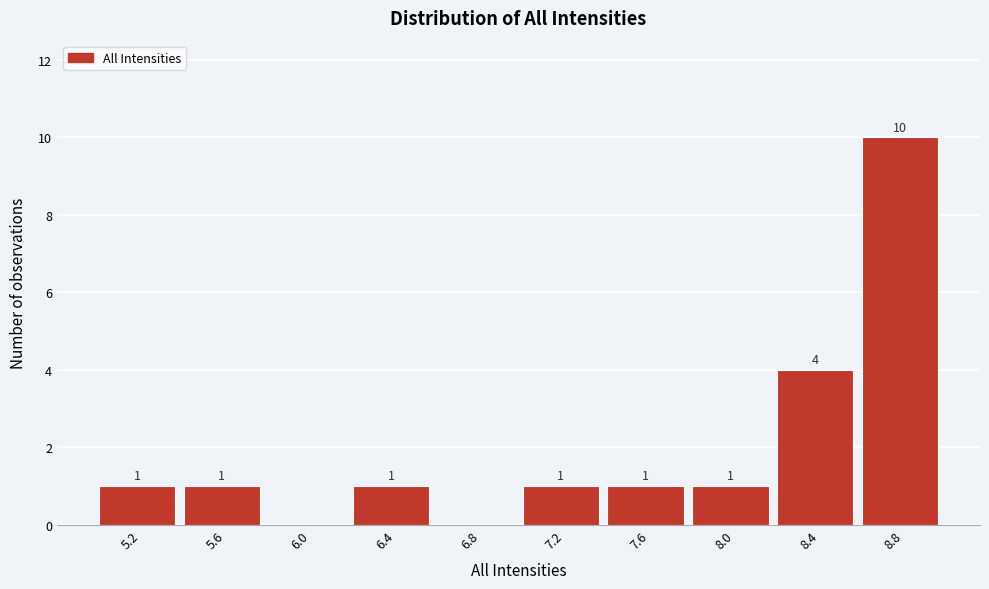

Which range on the x-axis has the tallest bar?

8.6 to 9.0